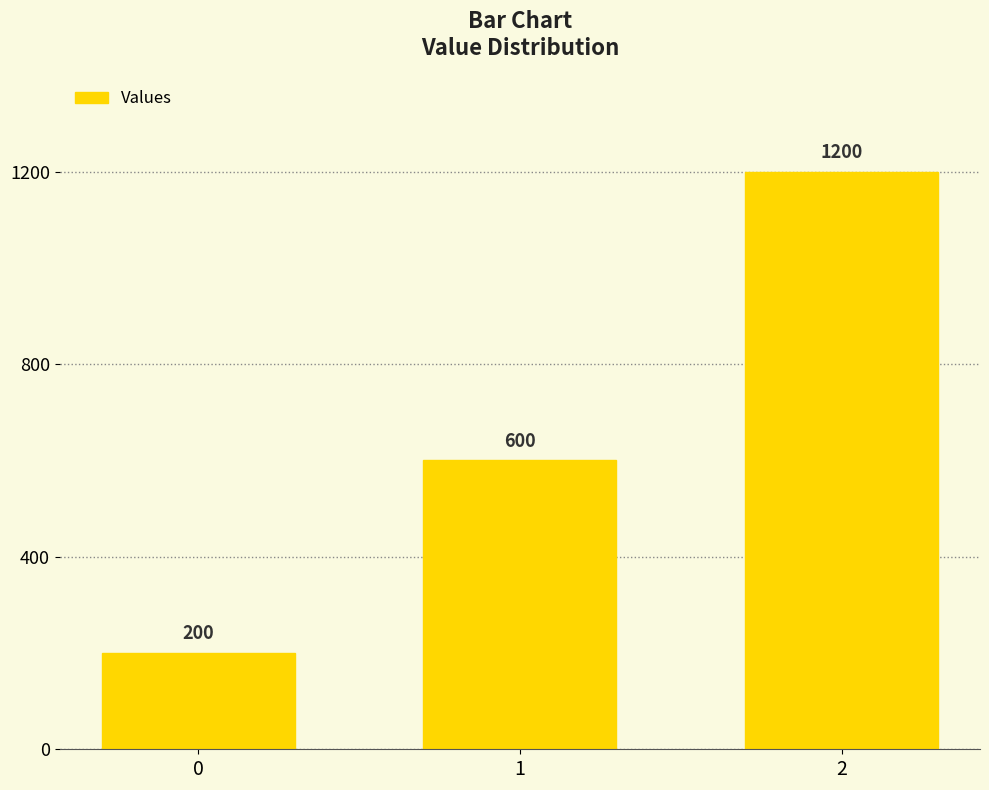

Where is the data nearest to the value 700?

1